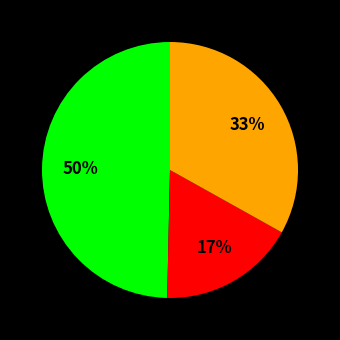

To the nearest percent, what is the average slice percentage?

33%